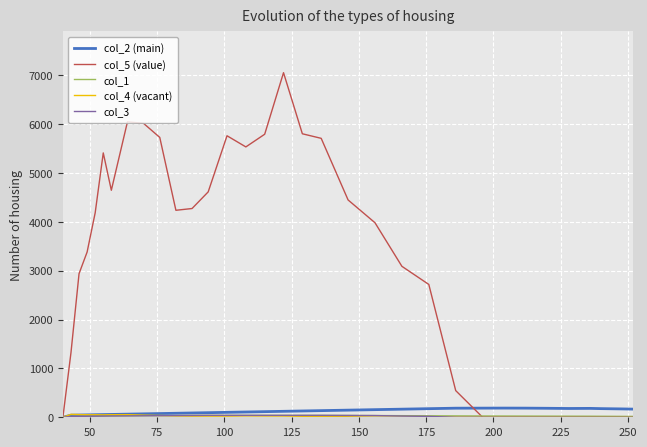

Does the chart have visible grid lines?

Yes